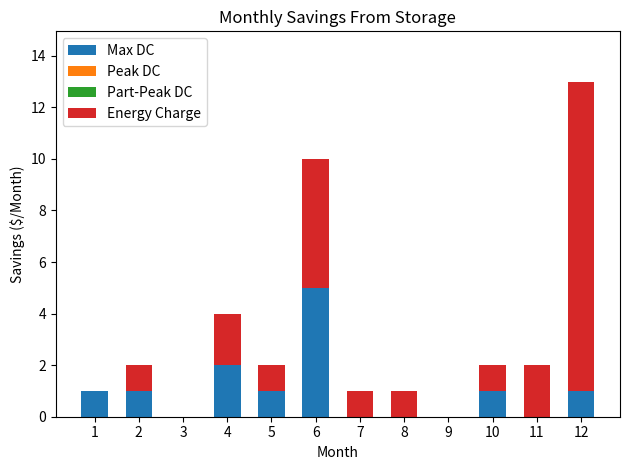

At which category is the sum across all series the highest?

12